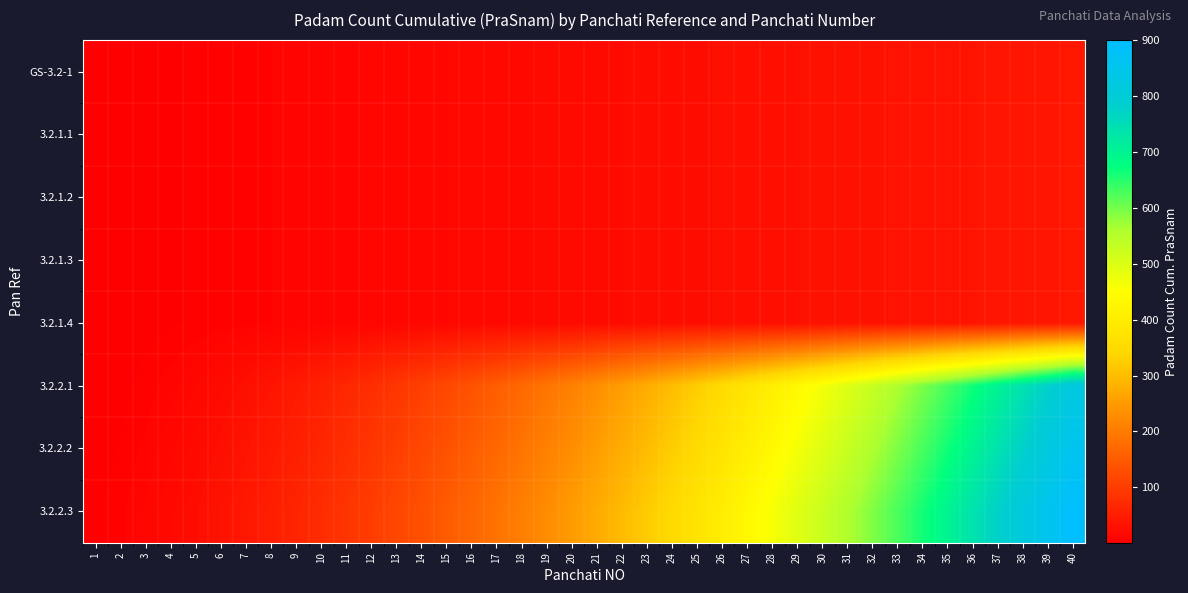

At how many categories does at least one series exceed 617?

8